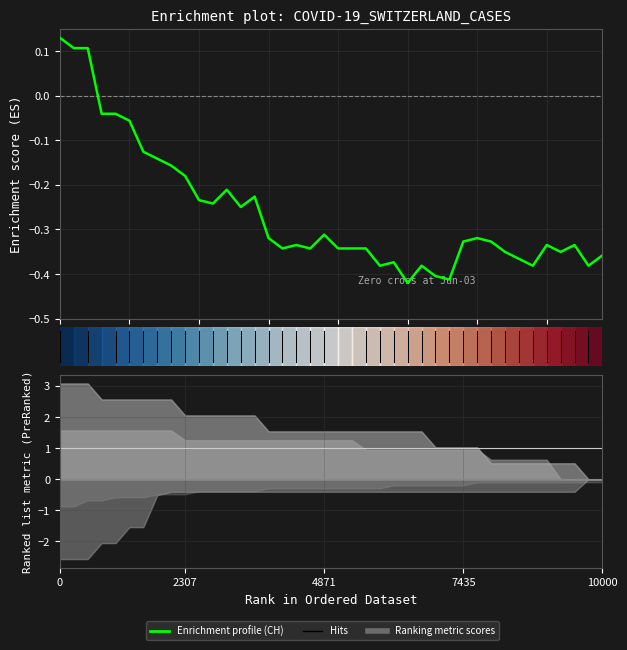

Which has a higher value, 16 or 7?

7